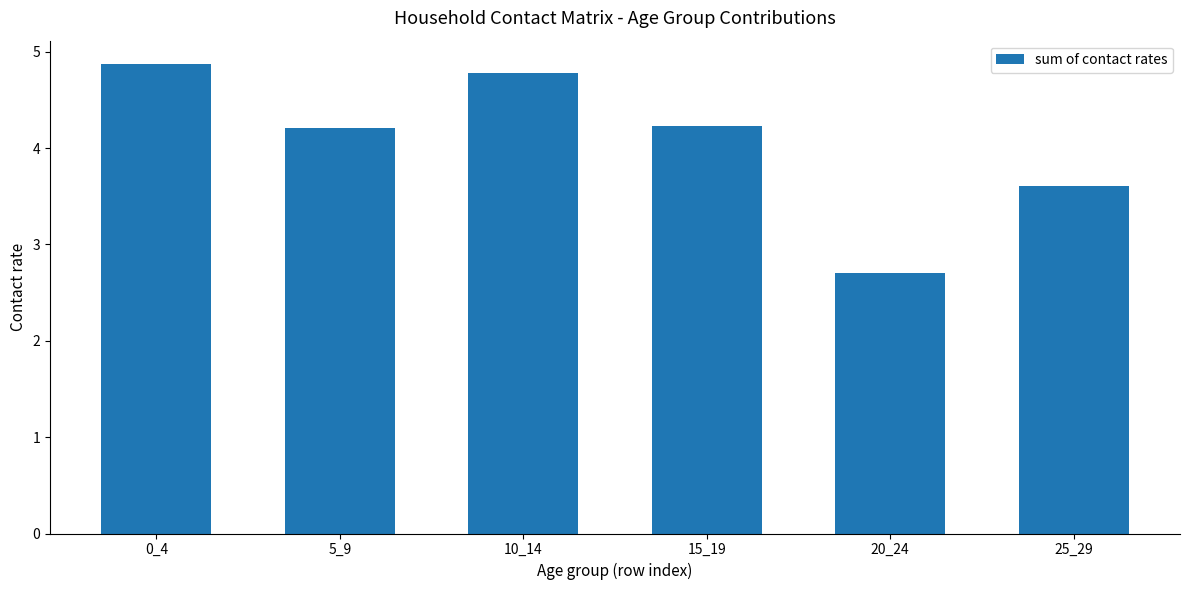

What is the value of the 2nd bar from the left?

4.2